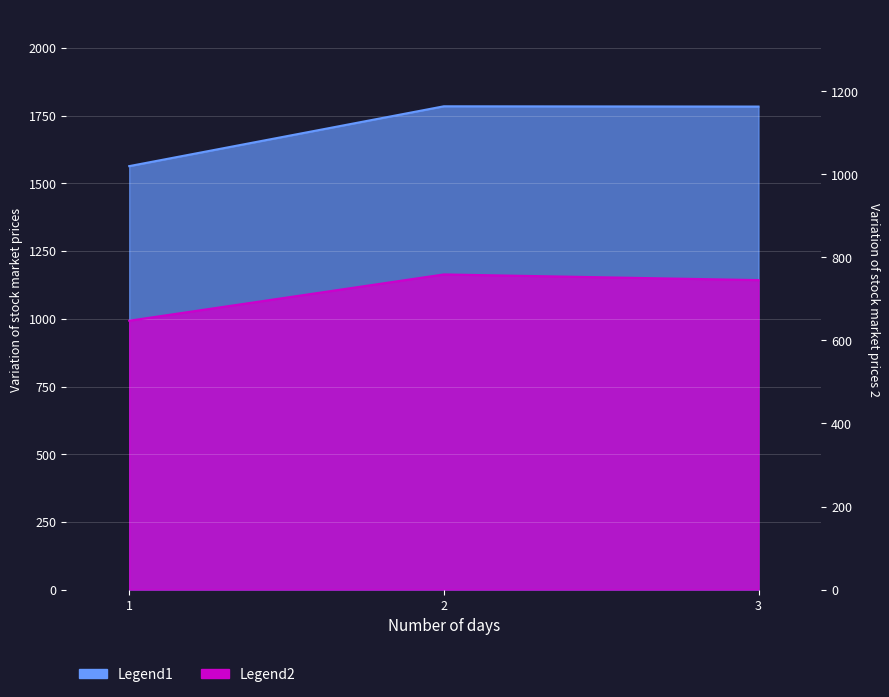

Rank the series by their maximum value, from highest to lowest.

Legend1, Legend2